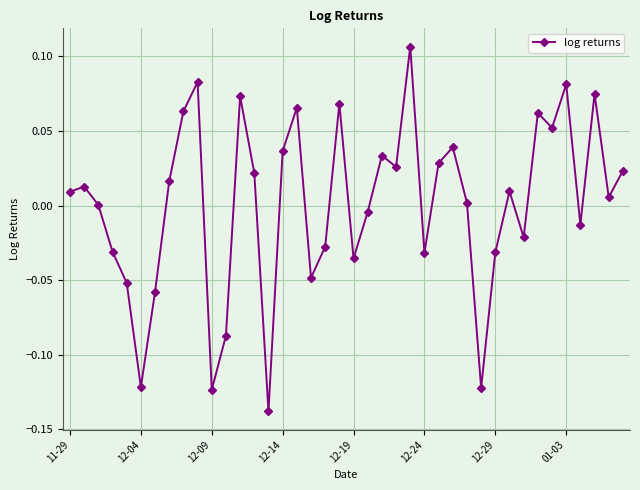

How many interior local valleys (lower than both neighbors) does the data have?

12